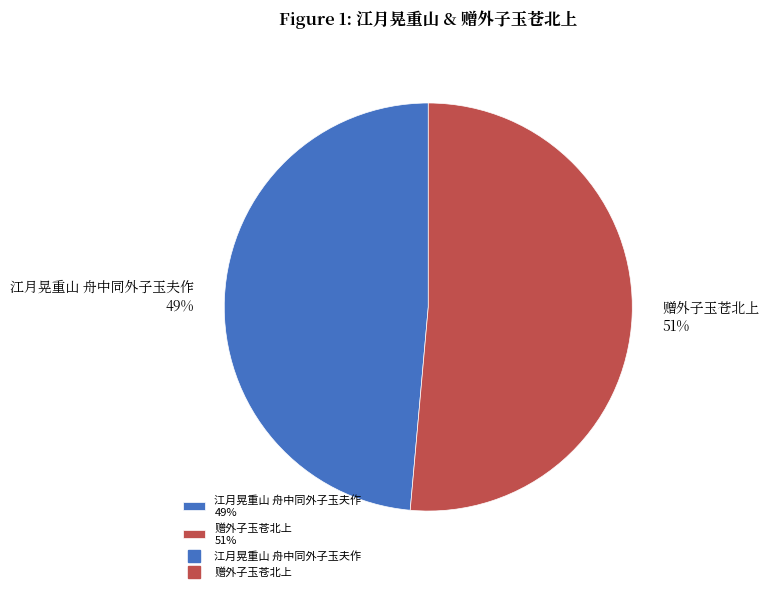

To the nearest percent, what is the average slice percentage?

50%